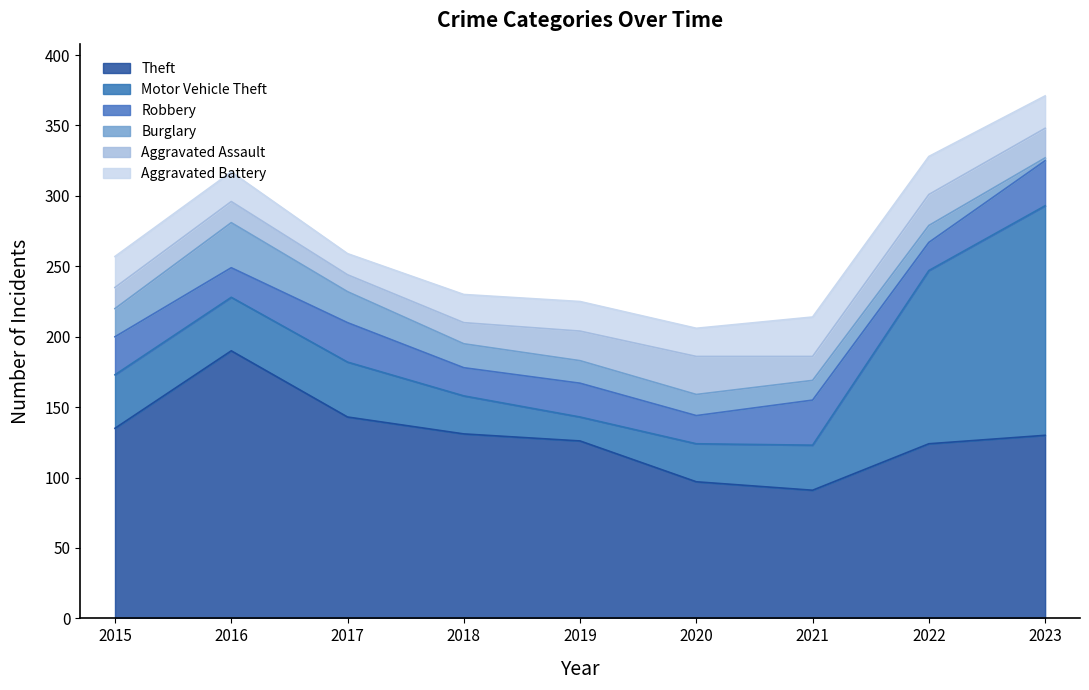

How many lines are shown in the chart?

6